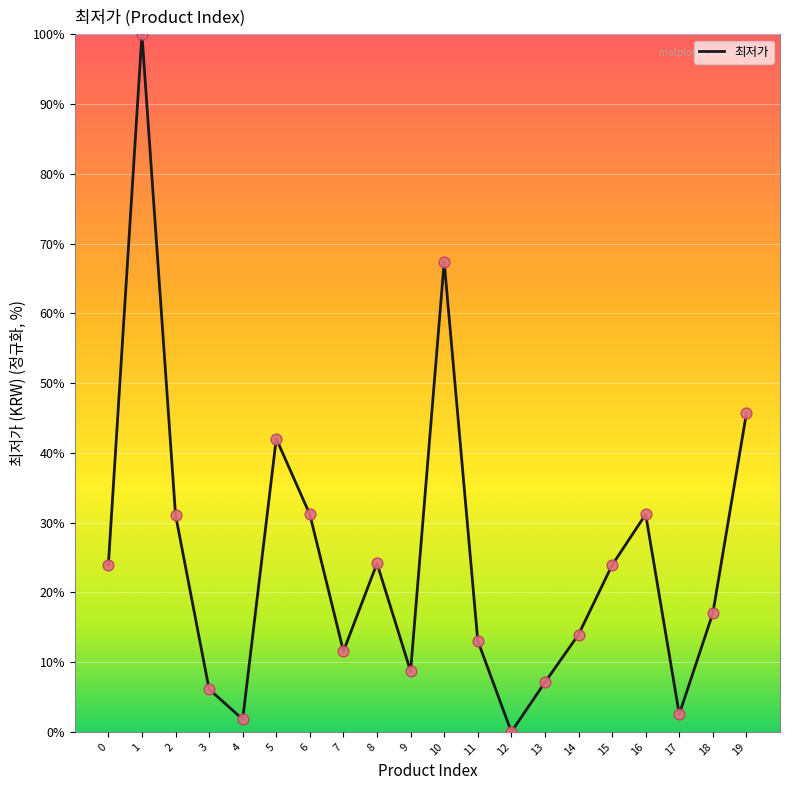

Which has a higher value, 2 or 13?

2